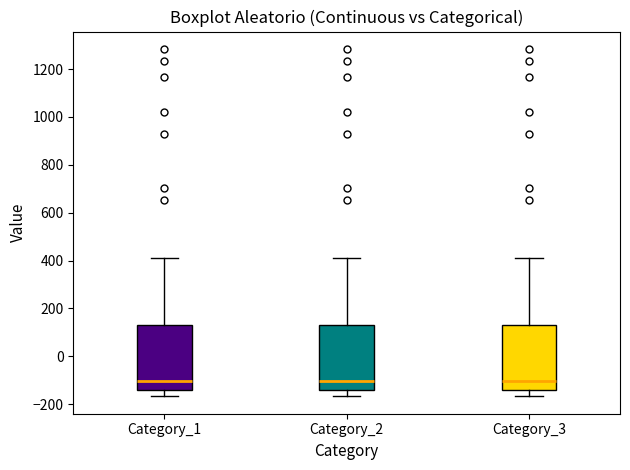

Where does the lower whisker of the box for Category_2 end on the y-axis? The values are not printed on the chart, so give them approximately, as read against the axis.

-160